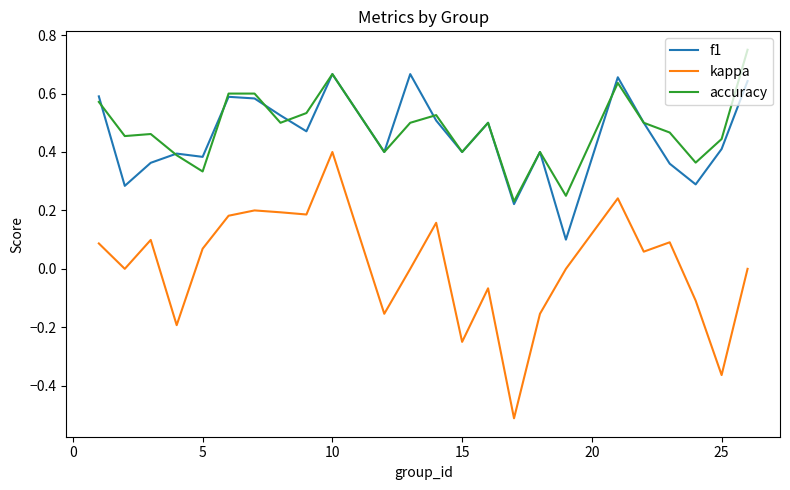

Which series has the widest spread of values?

kappa